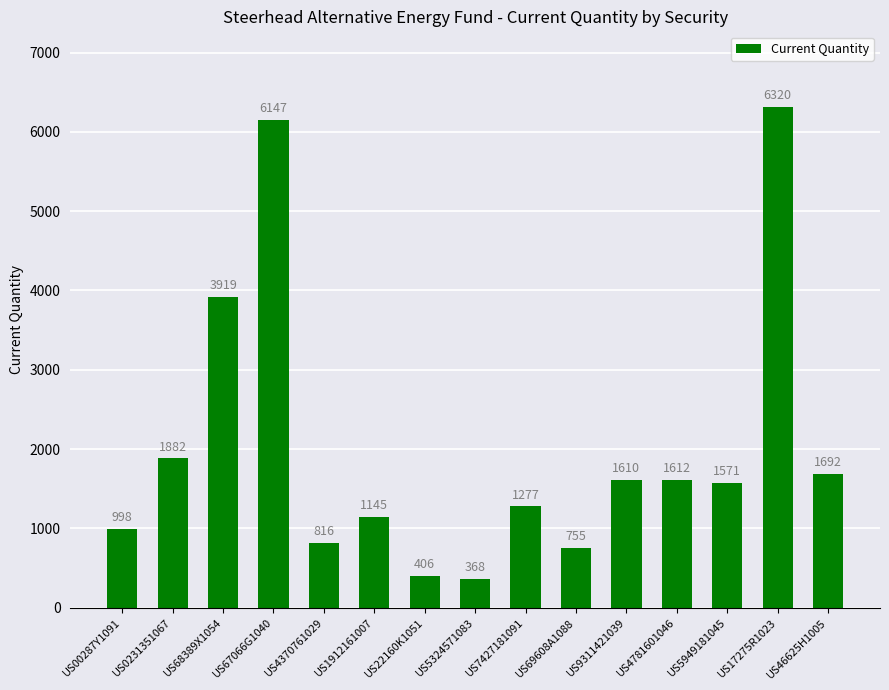

What is the value of the 1st bar from the left?

998